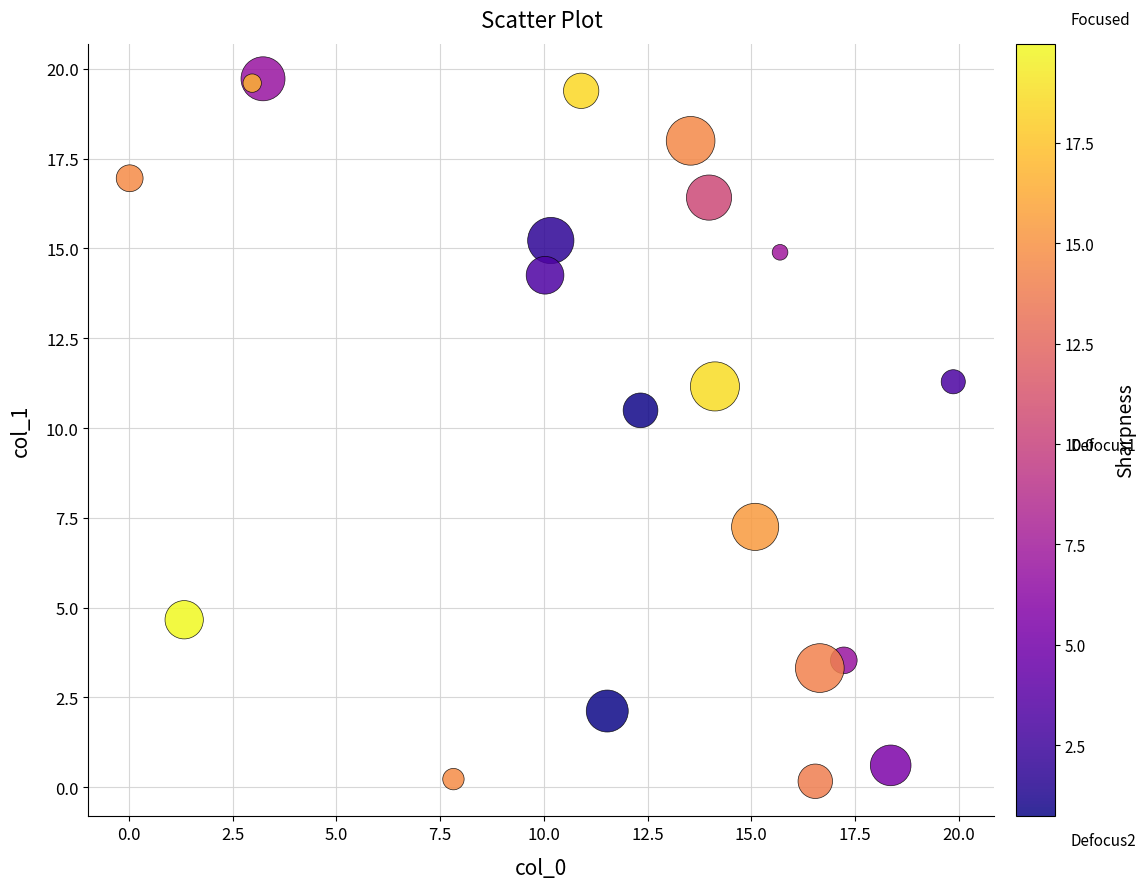

What is the range of Y values (max minus min)?

19.6